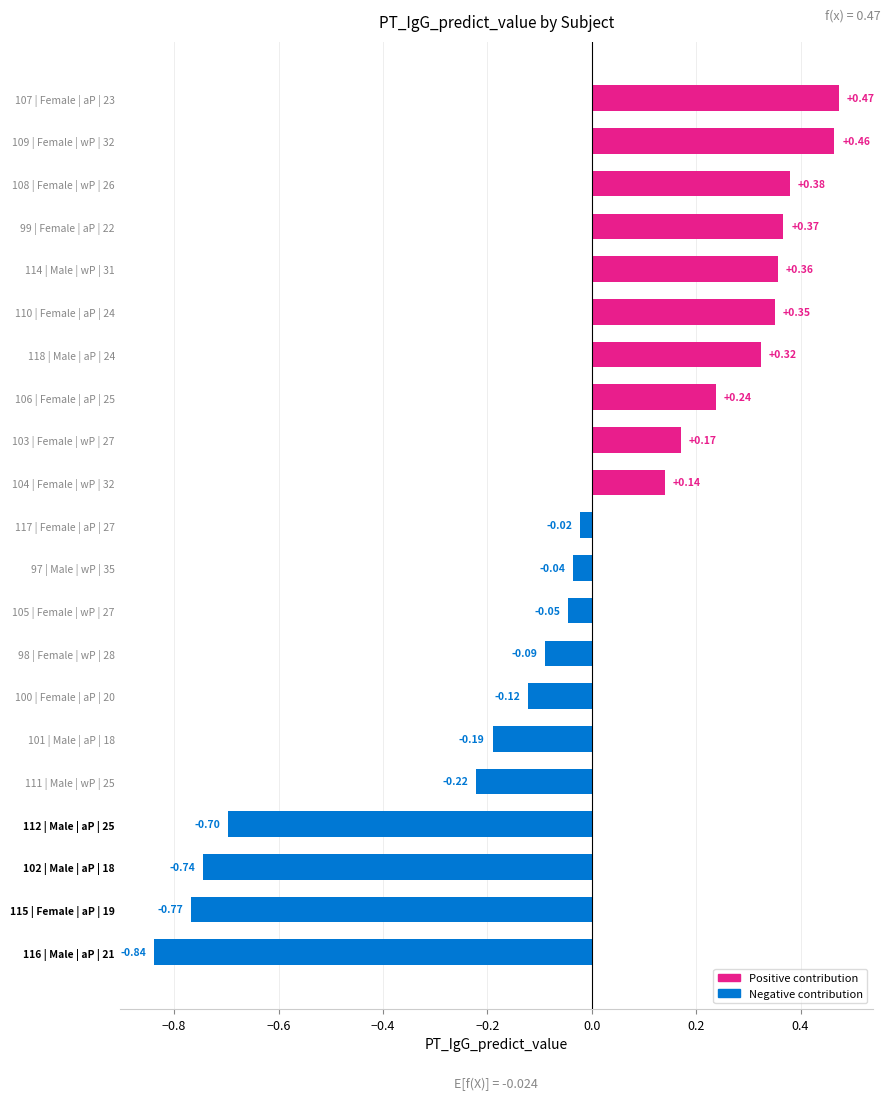

What is the change in value from 116 | Male | aP | 21 to 109 | Female | wP | 32?

+1.3